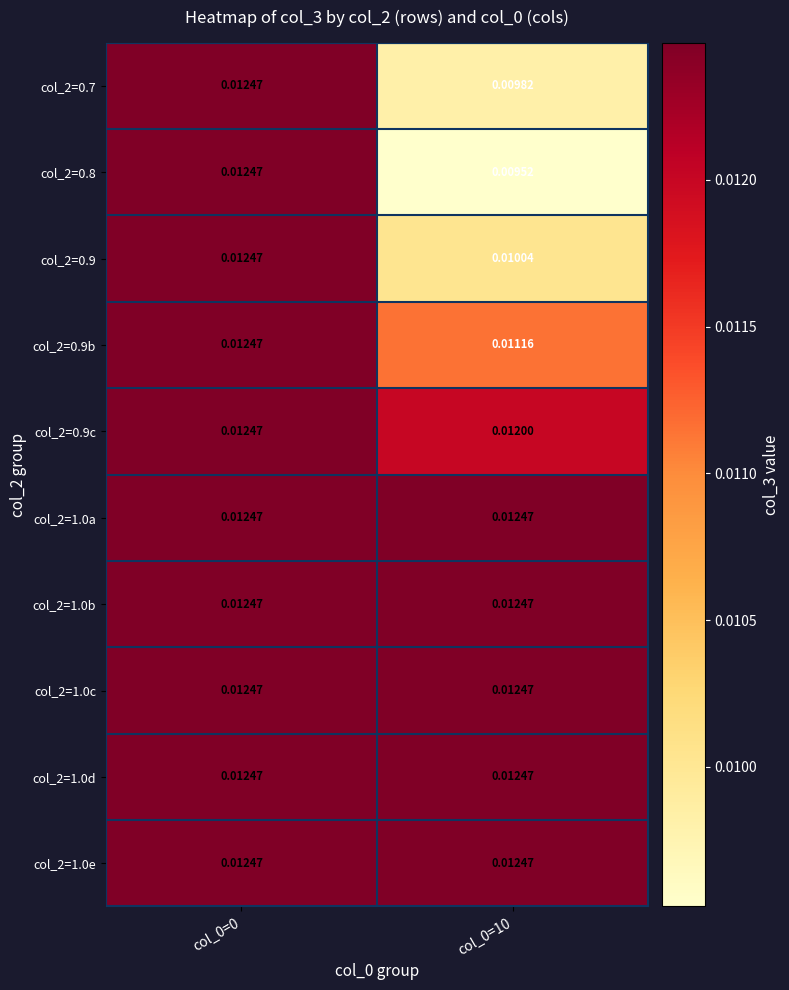

Is the value of col_2=0.7 at col_0=10 greater than the value of col_2=0.8 at col_0=10?

Yes